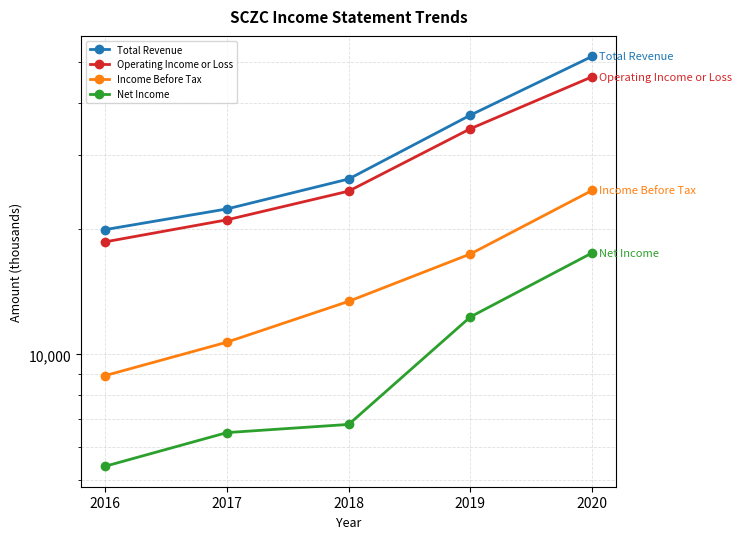

What is the value of the Net Income point at the 3rd from the left?

6800